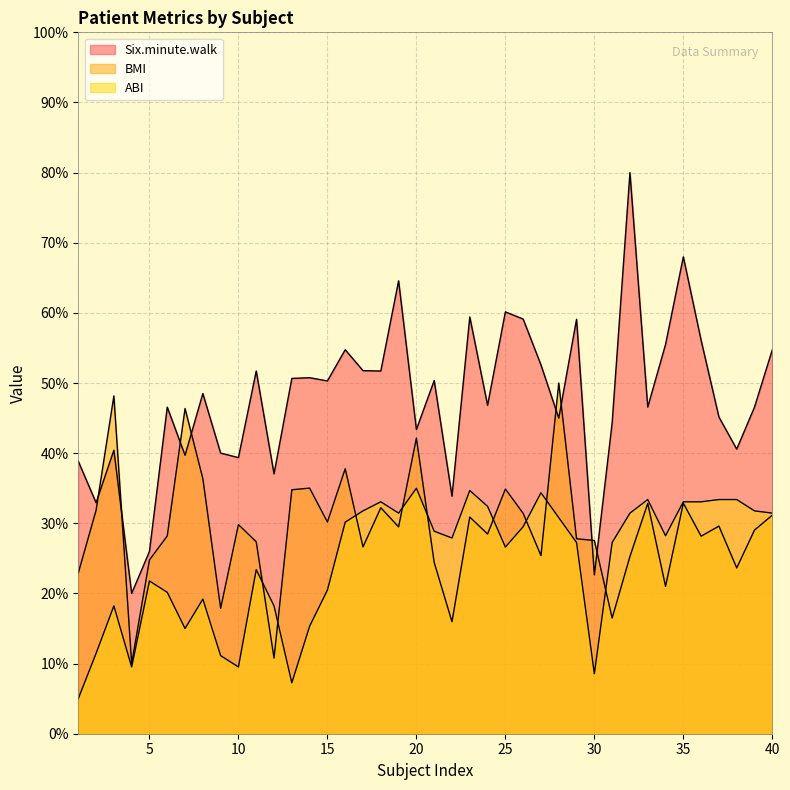

True or false: BMI has more than 2 points higher than both neighbors.

True